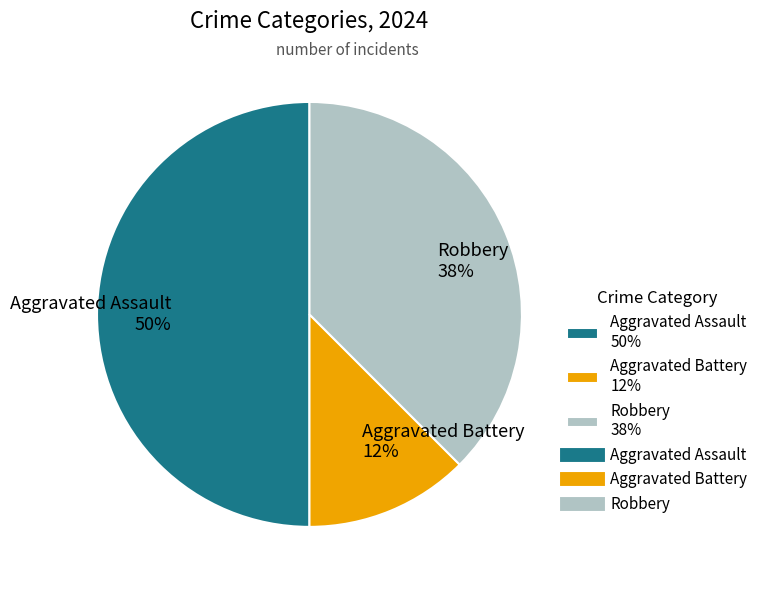

To the nearest percent, what portion does Aggravated Assault represent?

50%